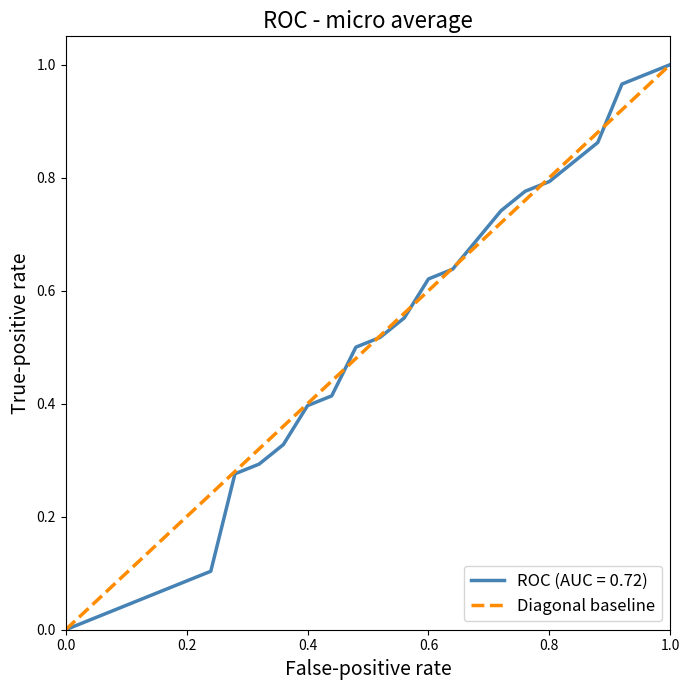

The ROC (AUC = 0.72) series shows 0.0 at 0.0. True or false?

True